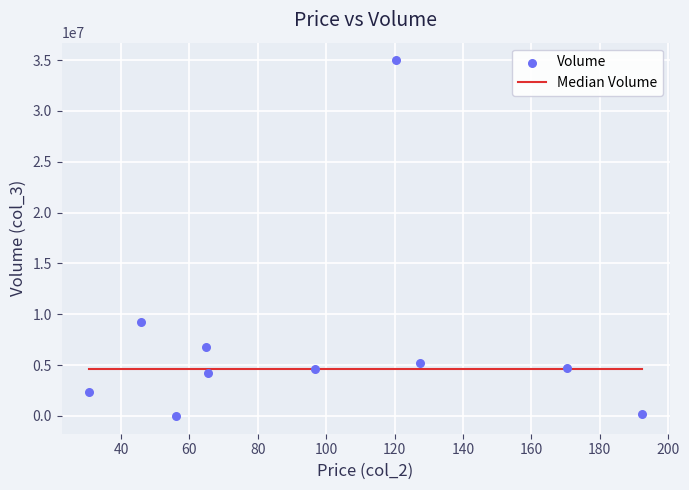

What is the range of Y values (max minus min)?

34959800